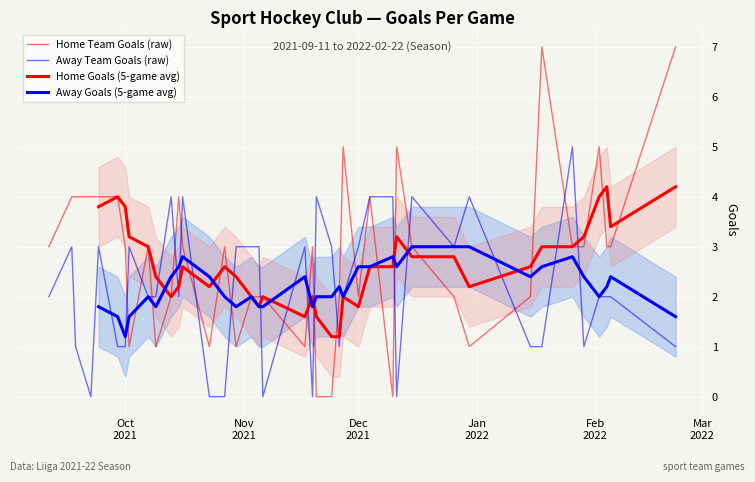

After their last crossing, which series has the higher values: Home Goals (5-game avg) or Away Team Goals (raw)?

Home Goals (5-game avg)